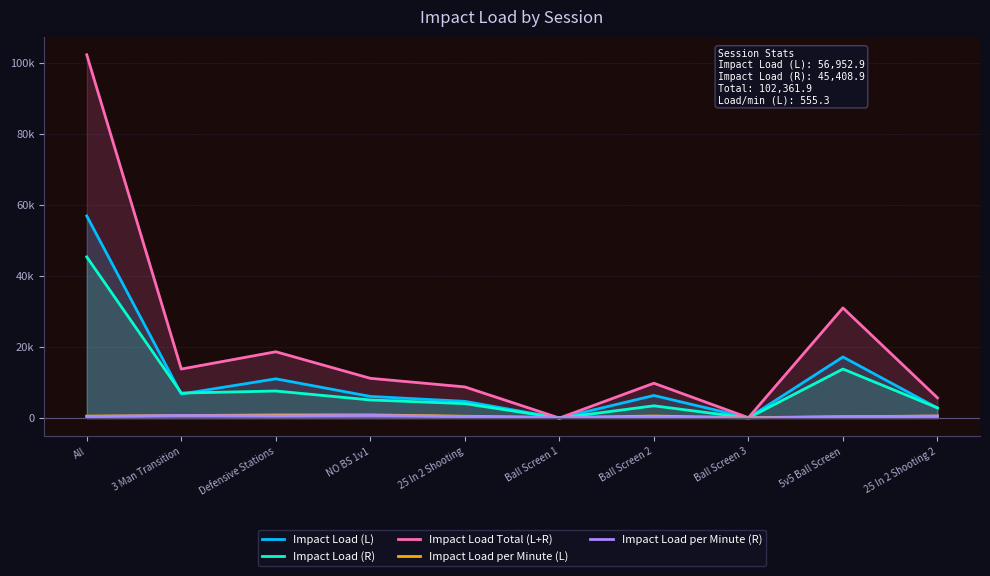

How many interior local peaks does the Impact Load per Minute (L) series have?

2